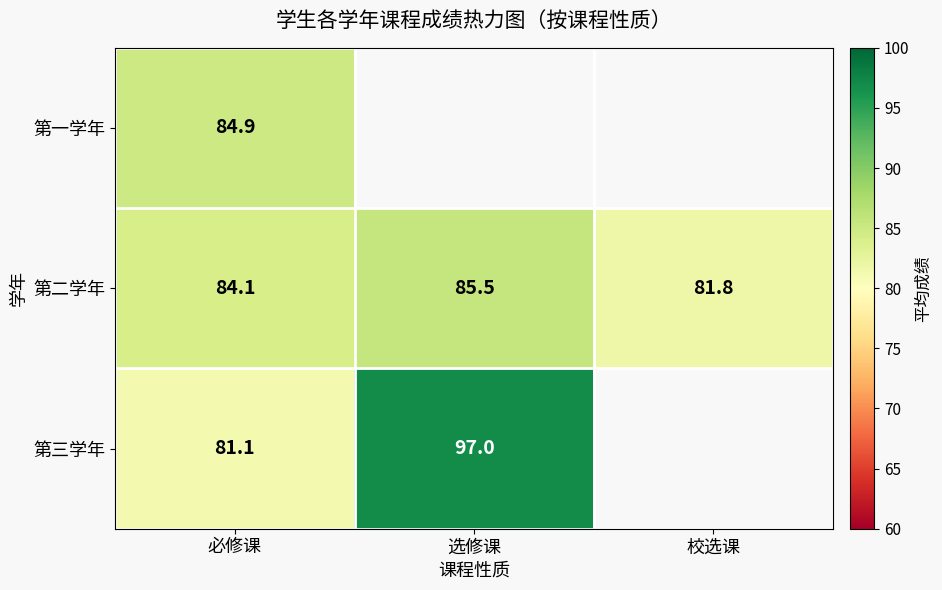

Which category has the lowest value in the 第二学年 series?

校选课